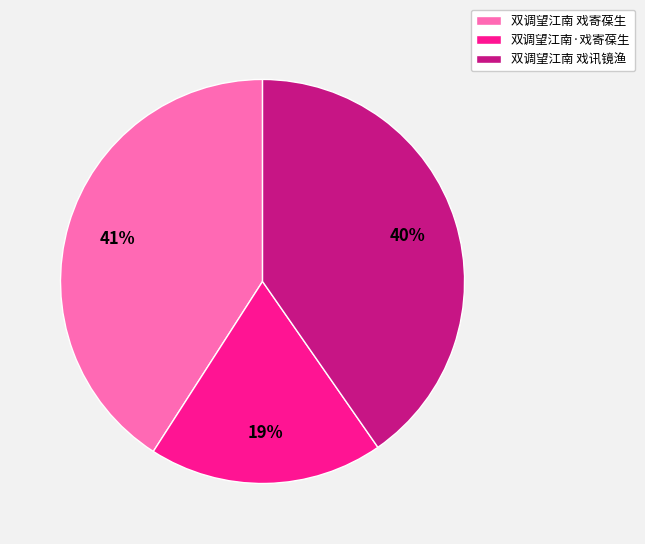

Rank the categories by value from highest to lowest.

双调望江南 戏寄葆生, 双调望江南 戏讯镜渔, 双调望江南·戏寄葆生